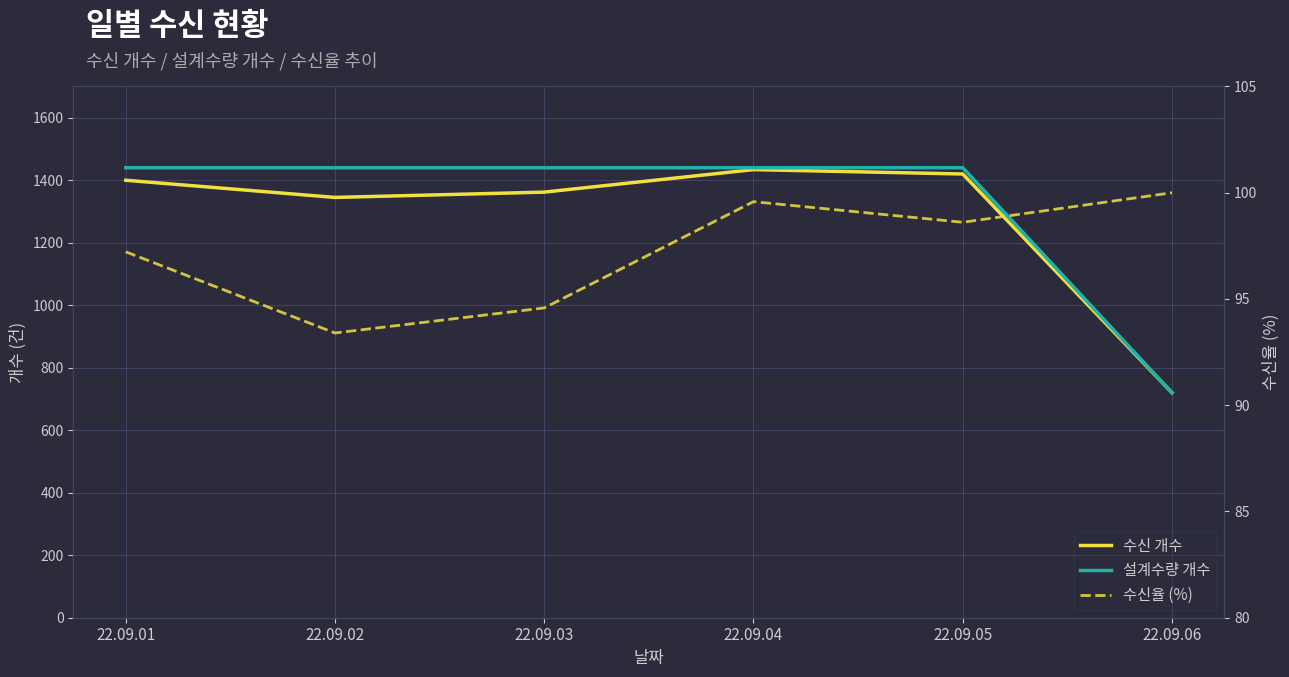

At how many categories does at least one series exceed 759?

5